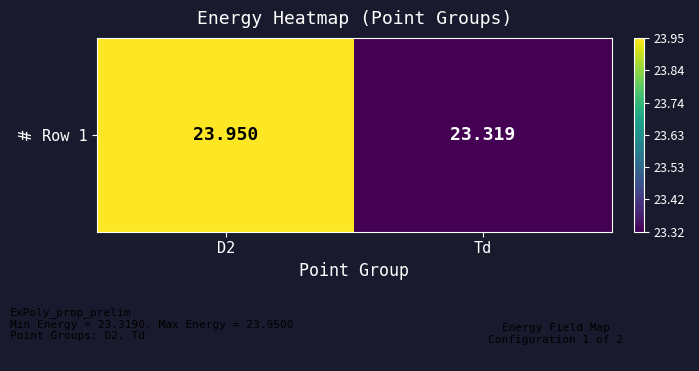

What is the difference between the values at Td and D2?

0.6